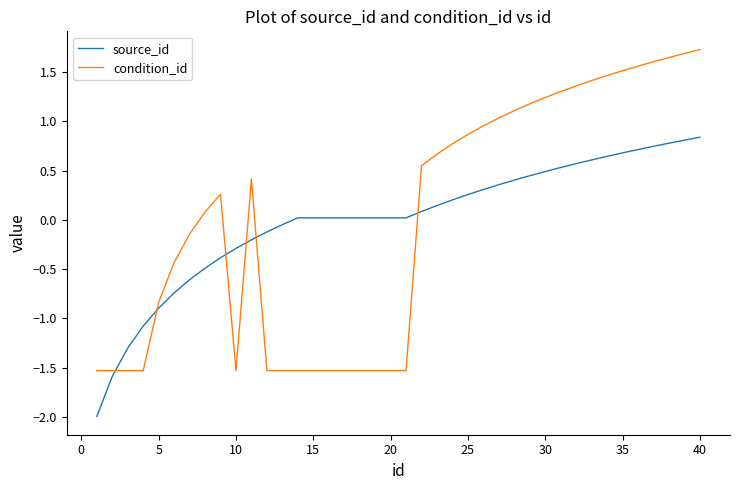

How many lines are shown in the chart?

2